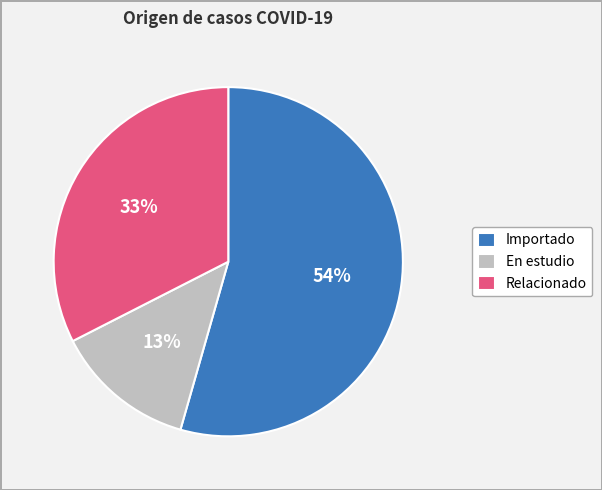

Is the sum of Importado and Relacionado greater than half?

Yes